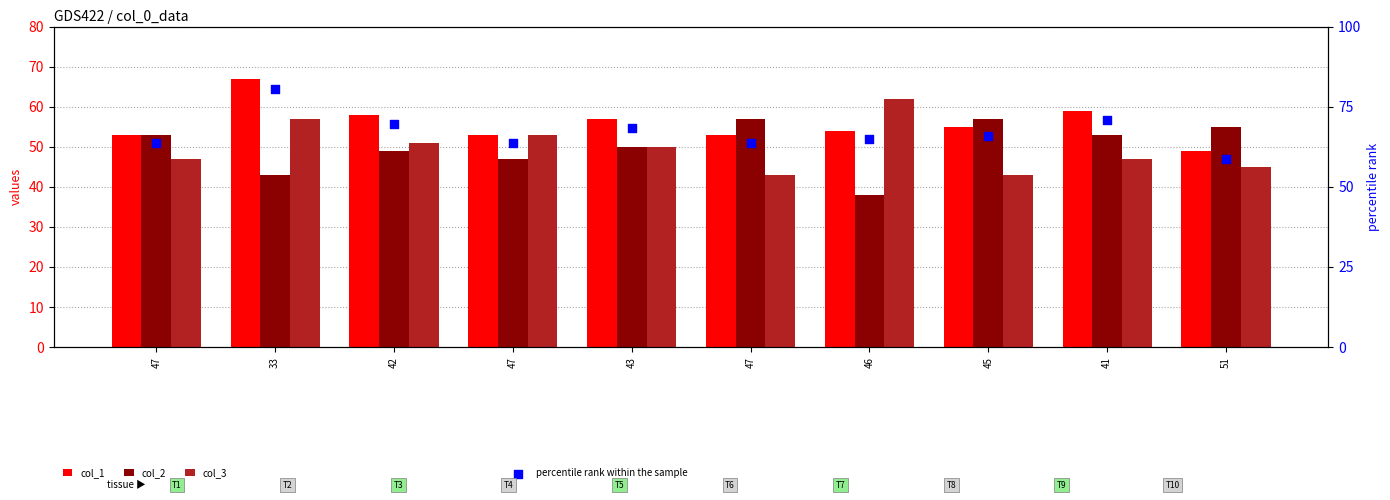

At which category is the sum across all series the highest?

33